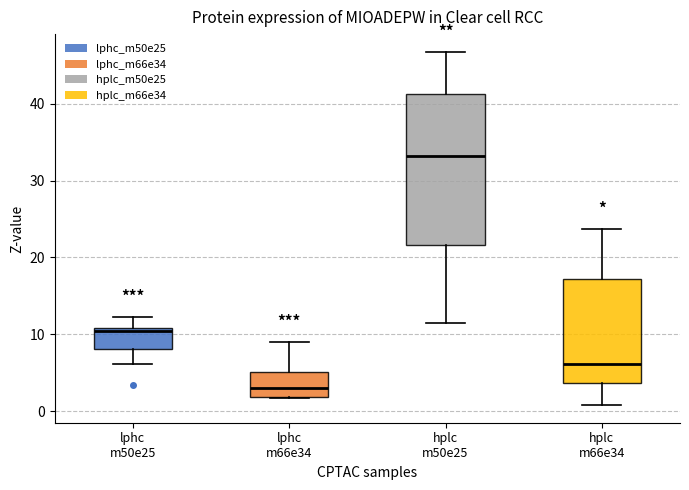

Comparing the boxes themselves (not the whiskers), which one is the tallest?

hplc m50e25